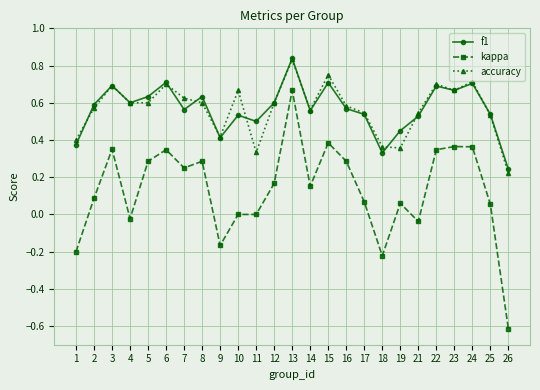

True or false: f1 and accuracy intersect in this chart.

True